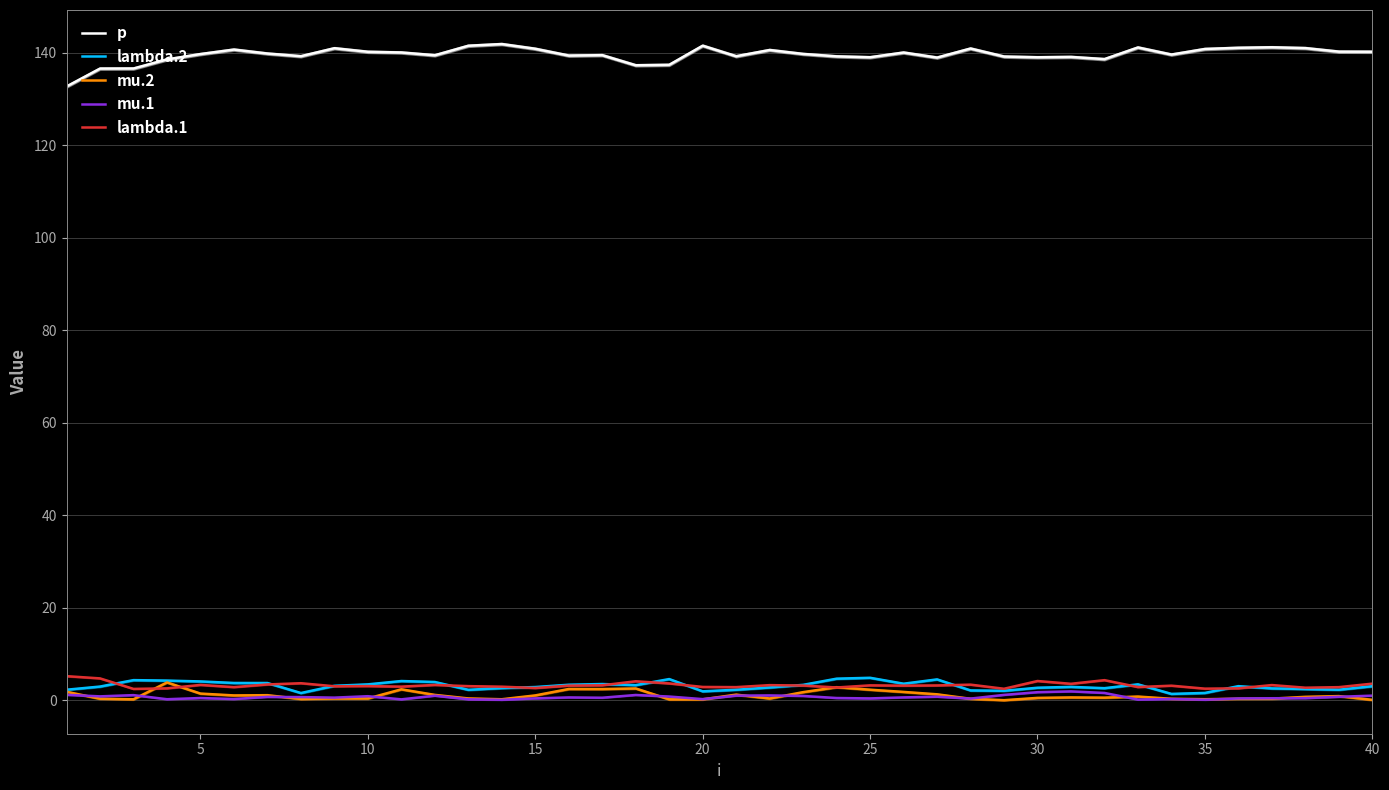

True or false: mu.1 and p cross at least once.

False